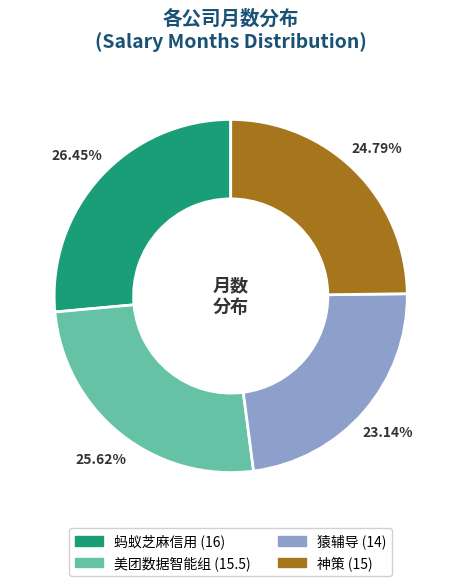

Combined, do 美团数据智能组 and 猿辅导 account for over 50%?

No